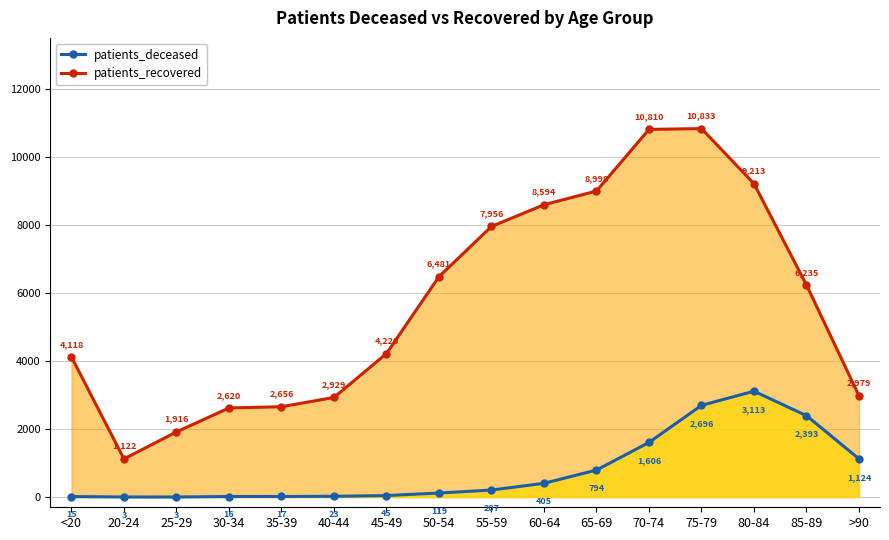

Reading left to right, extract all data points from this chart.

patients_recovered: 4118	1122	1916	2620	2656	2929	4220	6481	7956	8594	8998	10810	10833	9213	6235	2979
patients_deceased: 15	3	3	16	17	23	45	119	207	405	794	1606	2696	3113	2393	1124